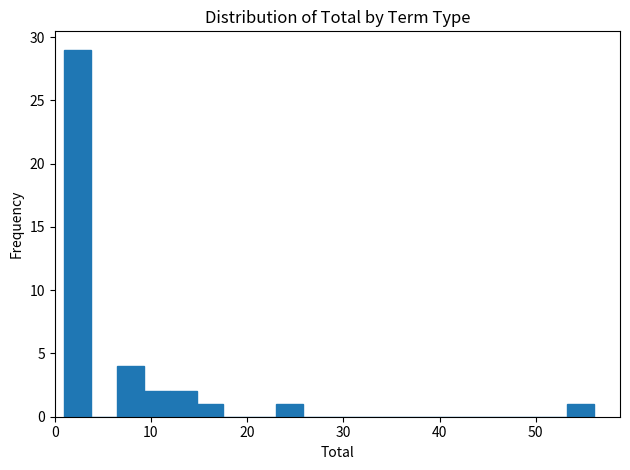

Read against the x-axis, roughly where is the centre of the tallest bar?

2